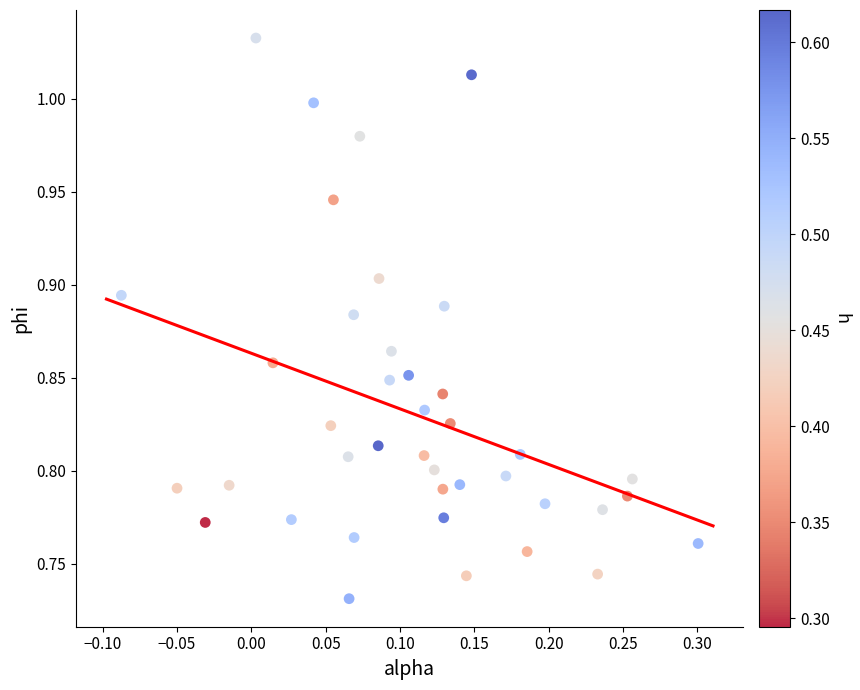

What is the range of Y values (max minus min)?

0.3